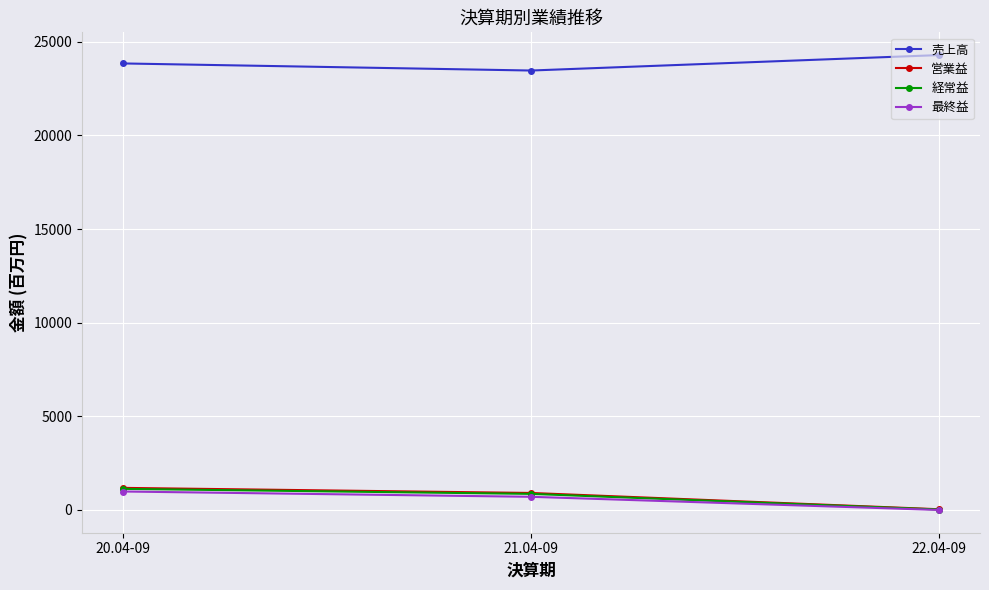

What is the maximum value shown in the chart?

24300